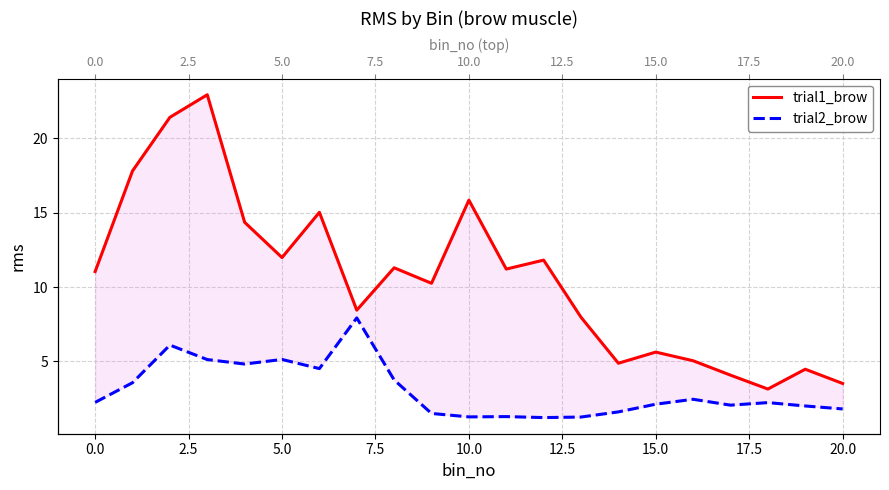

What is the sum of all trial1_brow values?

222.1